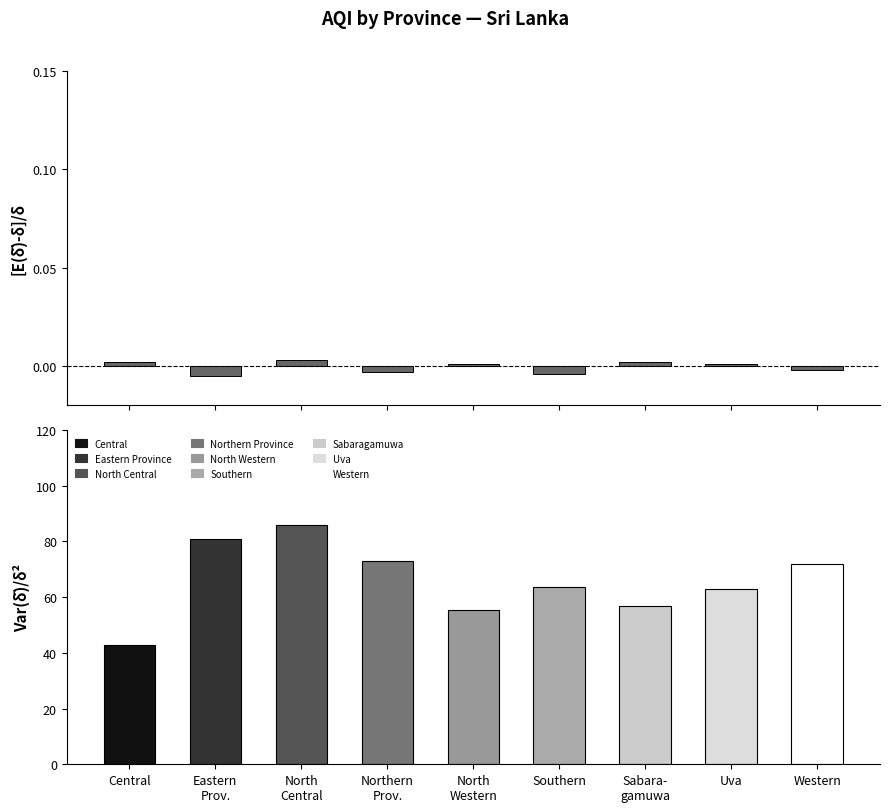

The chart shows a value of -0.0 at Western. True or false?

False